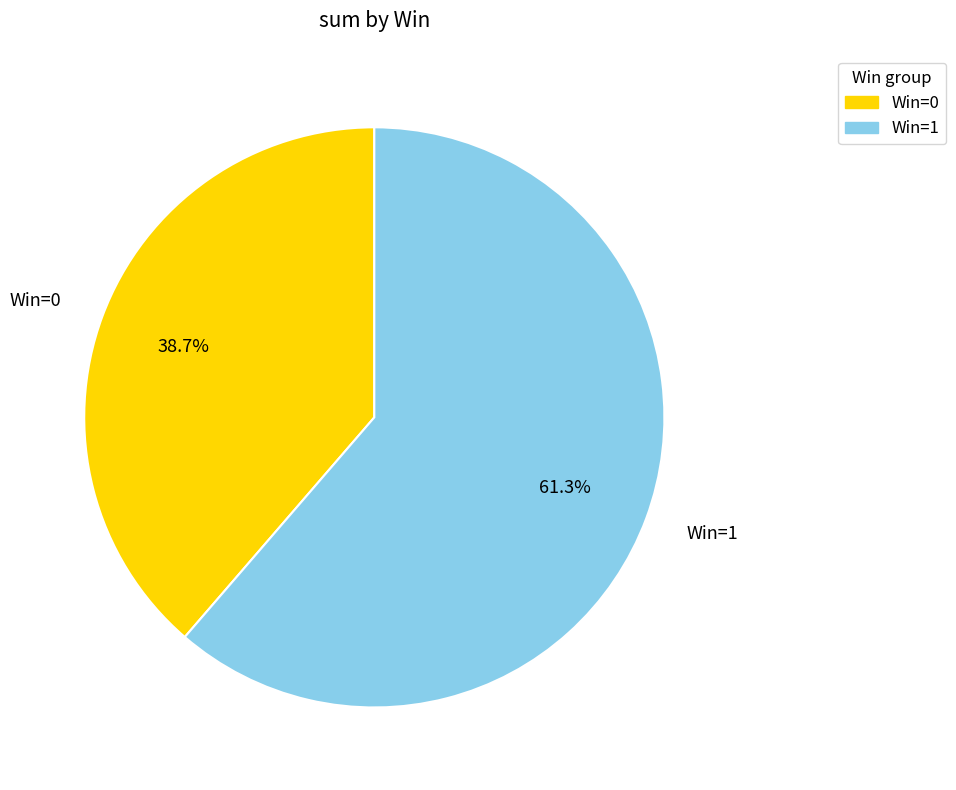

Does any single category account for the majority?

Yes